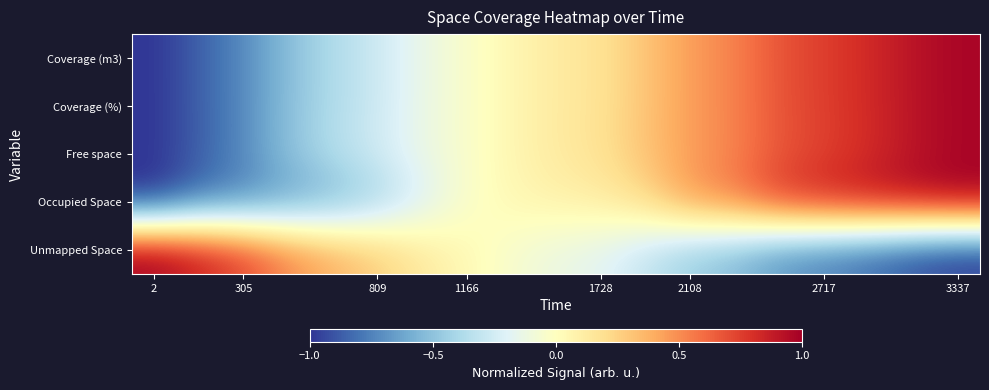

At which category does the chart reach its peak across all series?

2